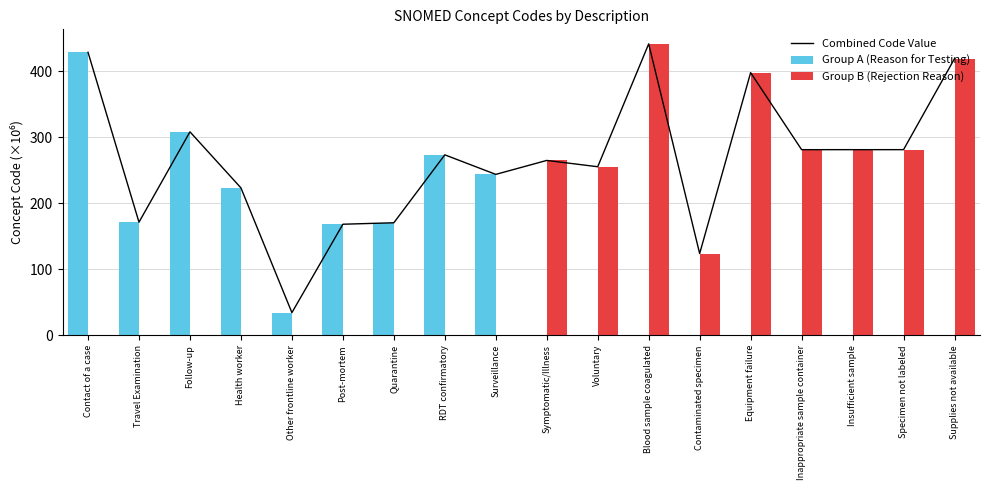

Which series has the largest total across all categories?

Combined Code Value